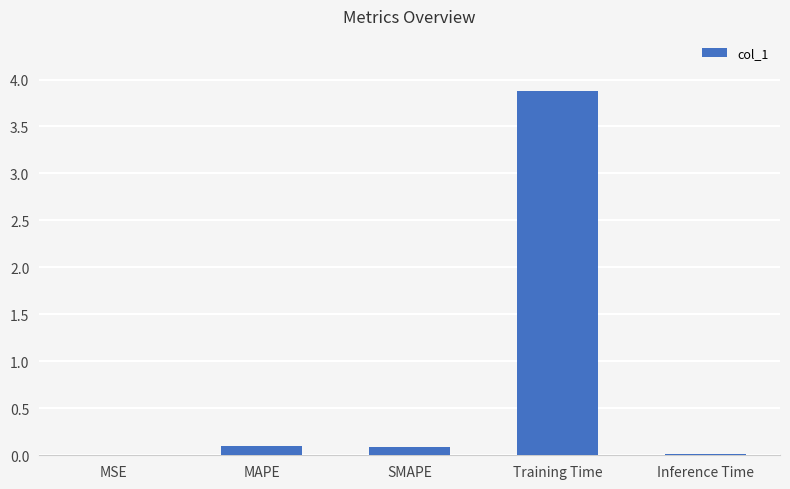

Read the value at SMAPE.

0.1